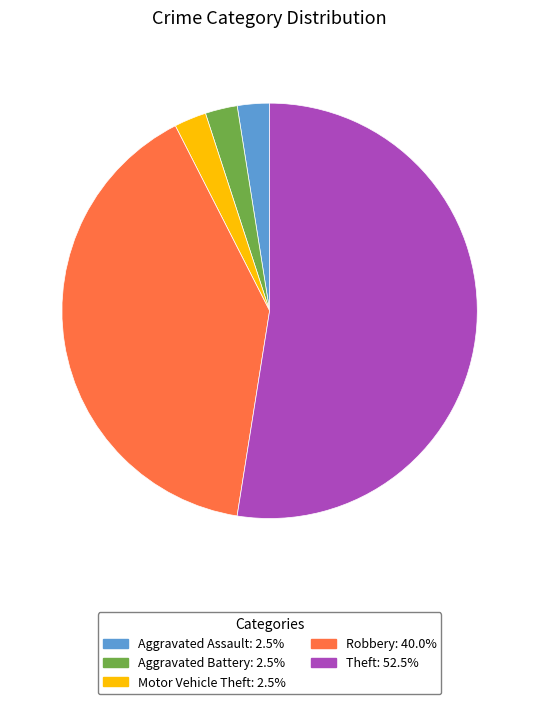

Does any single category account for the majority?

Yes